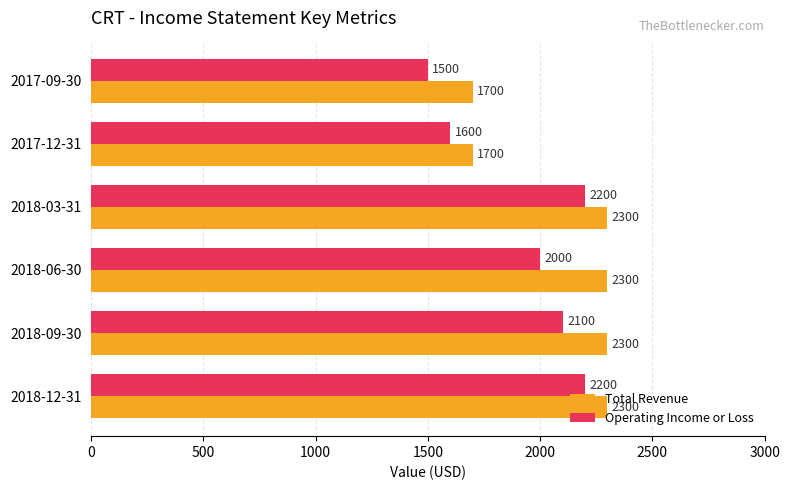

Which series has the largest total across all categories?

Total Revenue